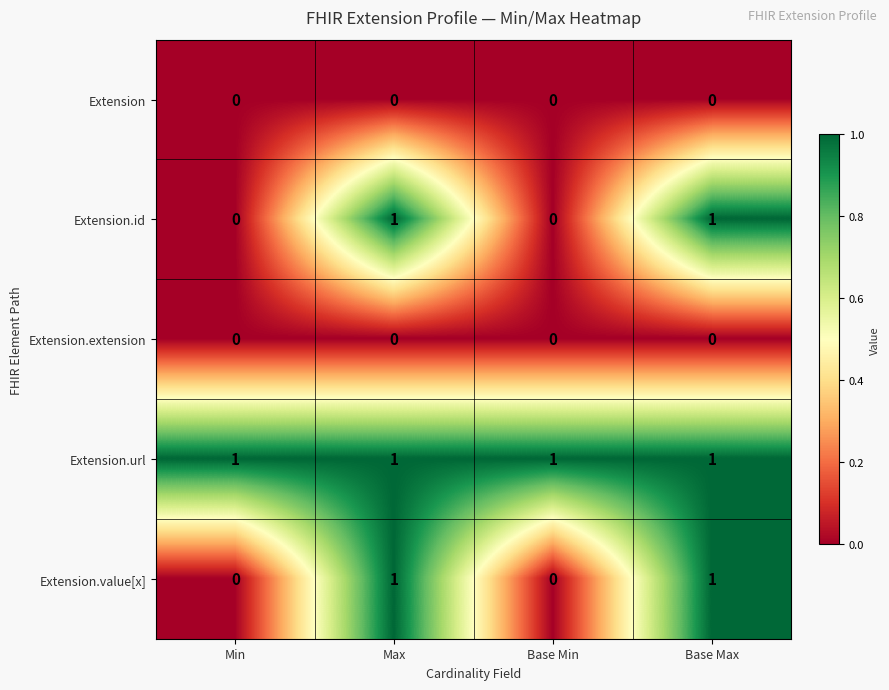

Count the Extension.id values in the range 0 to 1.

4